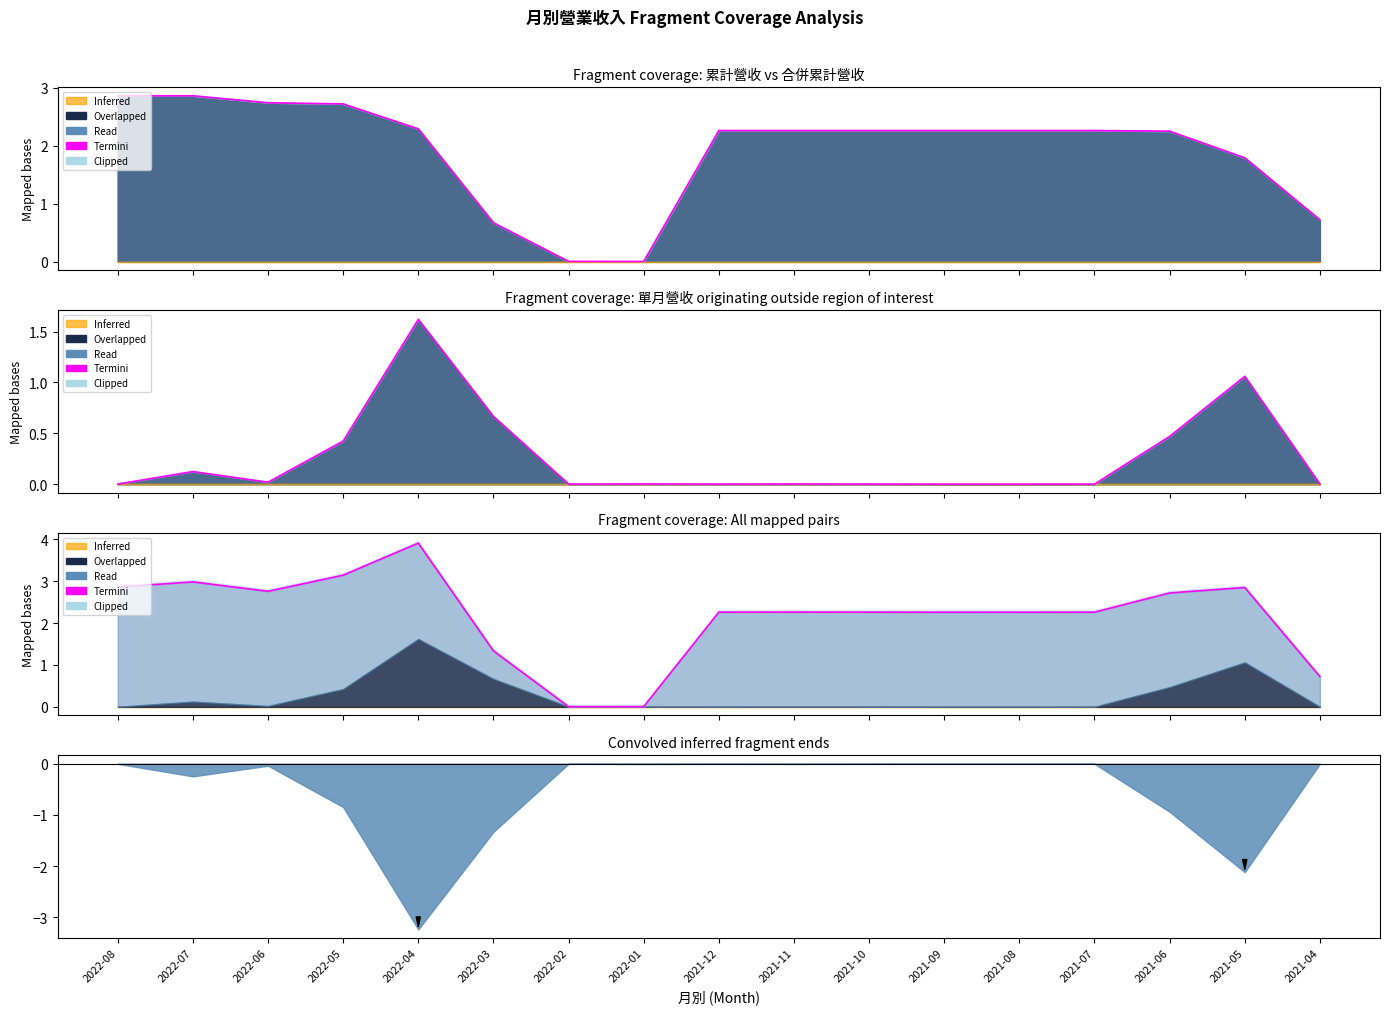

What is the greatest value displayed?

3.9